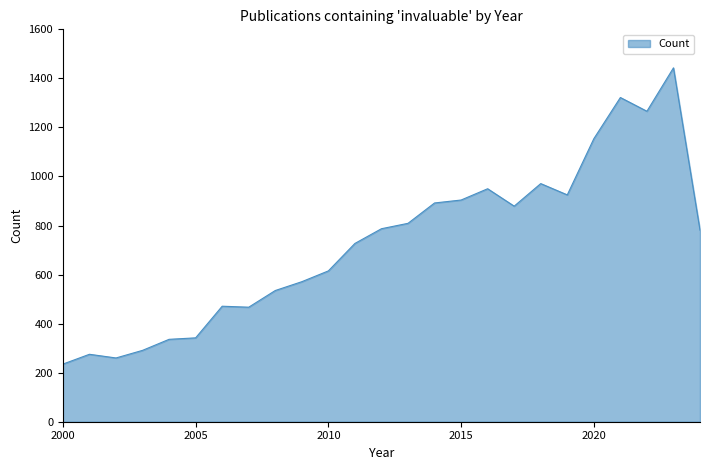

What is the minimum value shown in the chart?

235